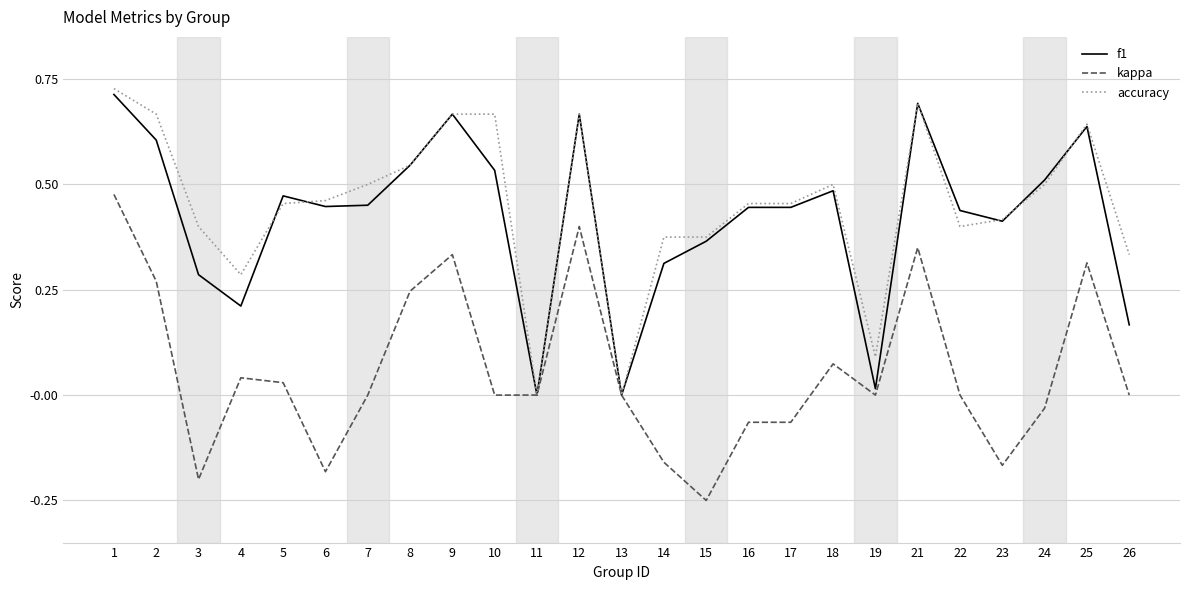

How many series are shown in this chart?

3